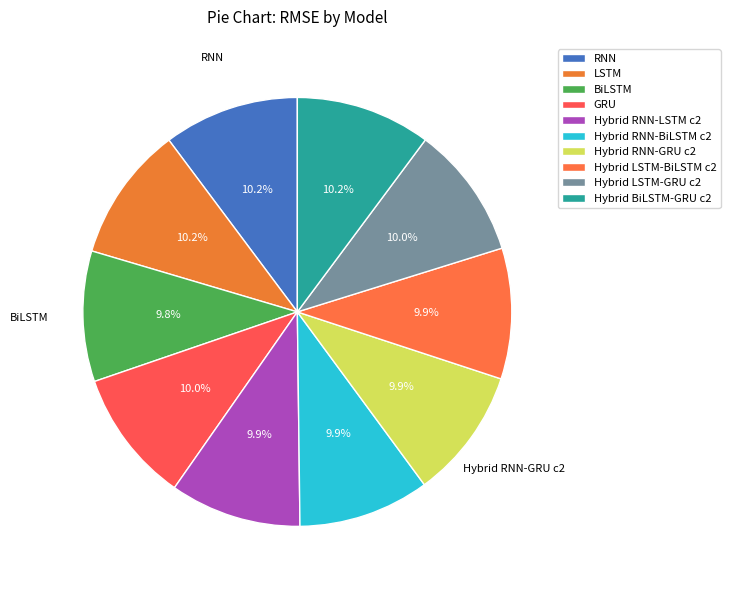

Is there any slice that represents more than half of the pie?

No